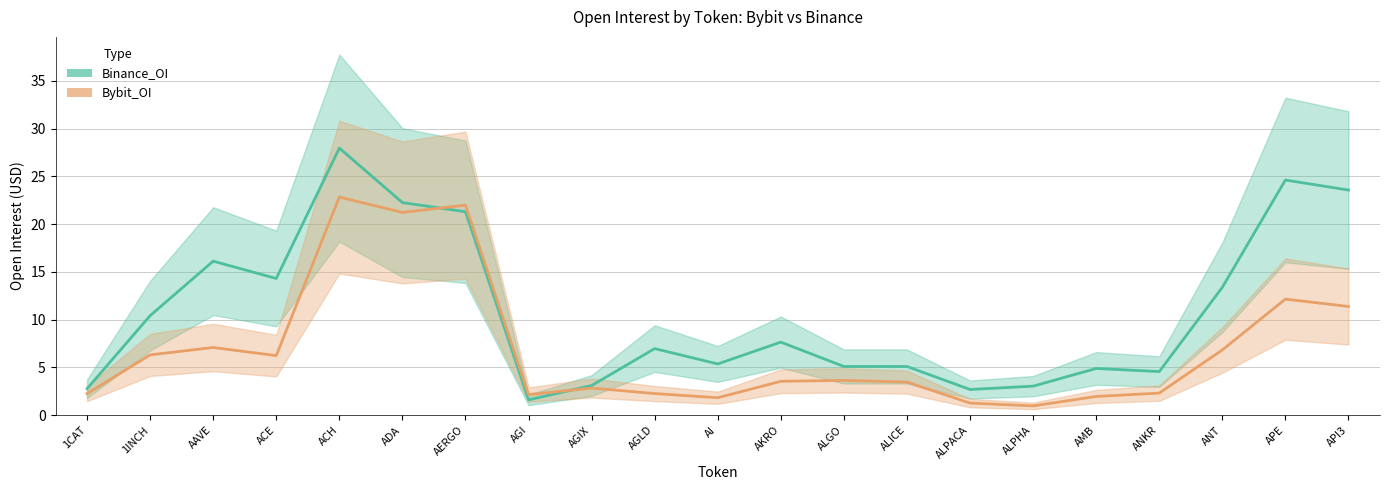

What is the difference between the highest and lowest values at ACE?

8.1